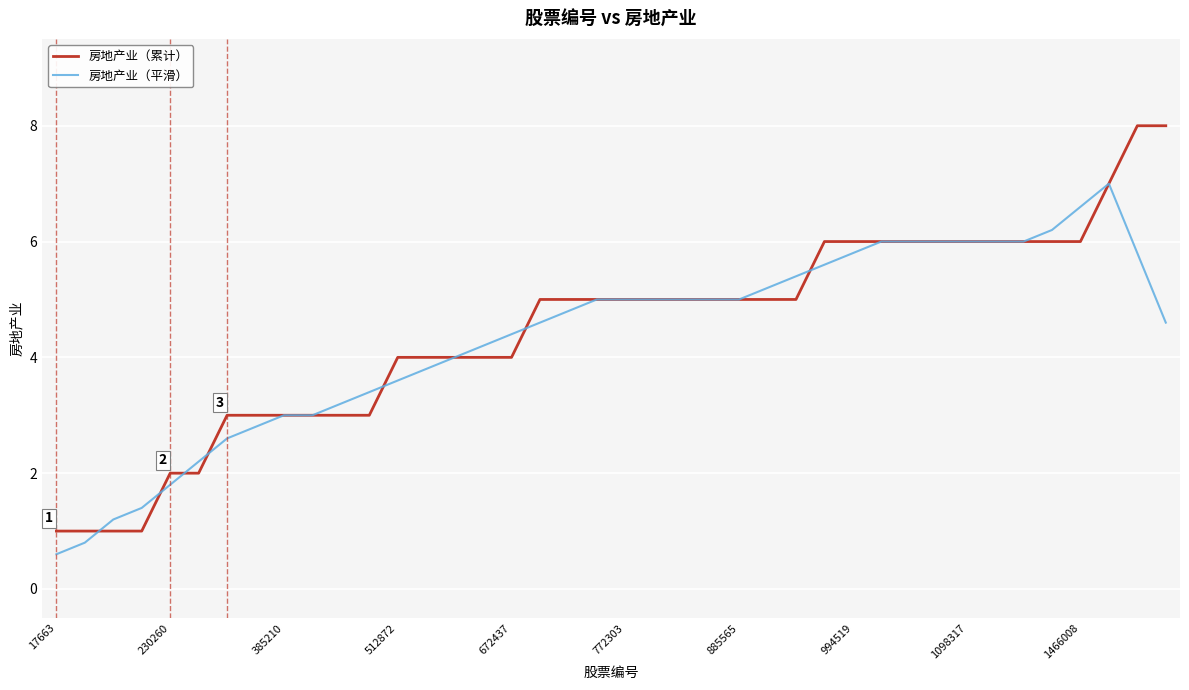

Which series has the widest spread of values?

房地产业（累计）